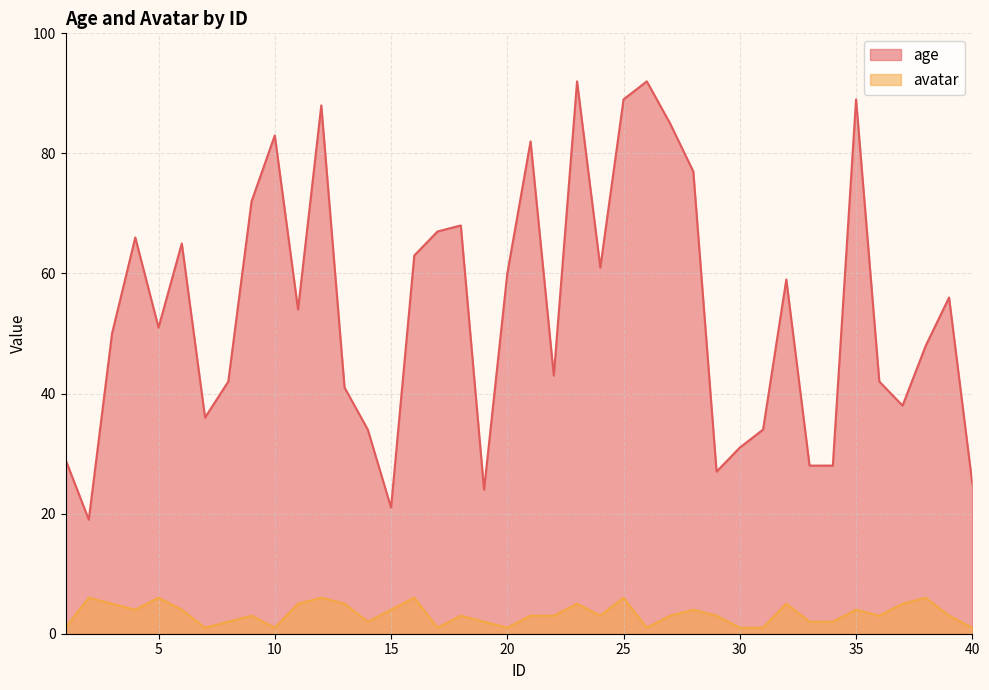

Reading left to right, extract all data points from this chart.

age: 29	19	50	66	51	65	36	42	72	83	54	88	41	34	21	63	67	68	24	60	82	43	92	61	89	92	85	77	27	31	34	59	28	28	89	42	38	48	56	25
avatar: 1	6	5	4	6	4	1	2	3	1	5	6	5	2	4	6	1	3	2	1	3	3	5	3	6	1	3	4	3	1	1	5	2	2	4	3	5	6	3	1